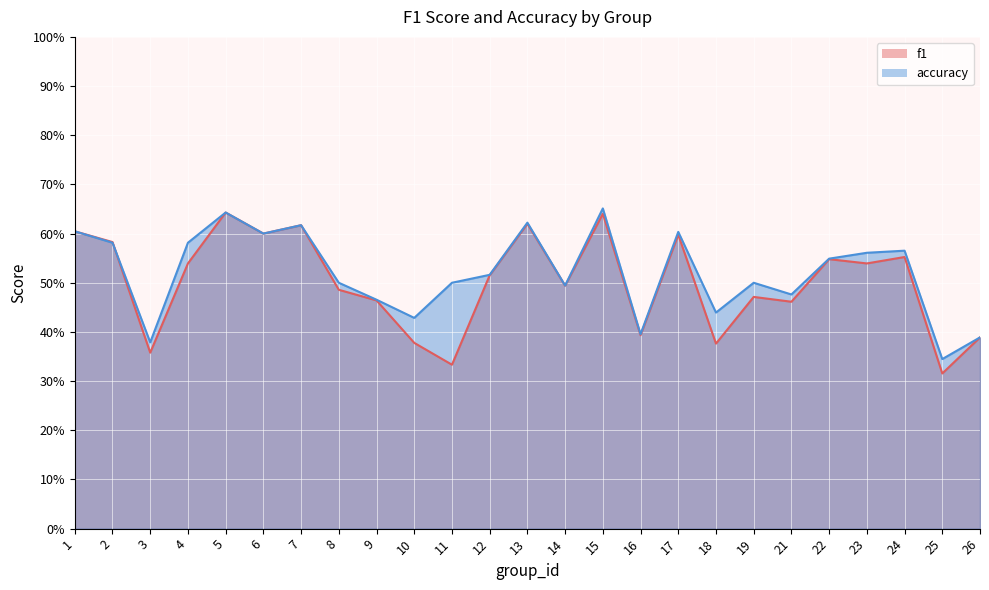

How many f1 values are between 0 and 1?

25